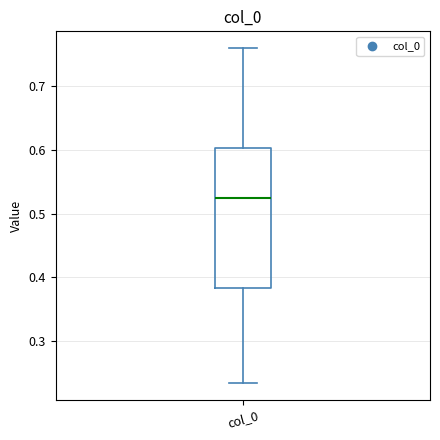

Read this box plot against the y-axis: the position of the median line, the range covered by the box, and the ends of both whiskers. The values are not printed on the chart, so give them approximately, as read against the axis.

median 0.52, box 0.38 to 0.60, whiskers 0.24 to 0.76